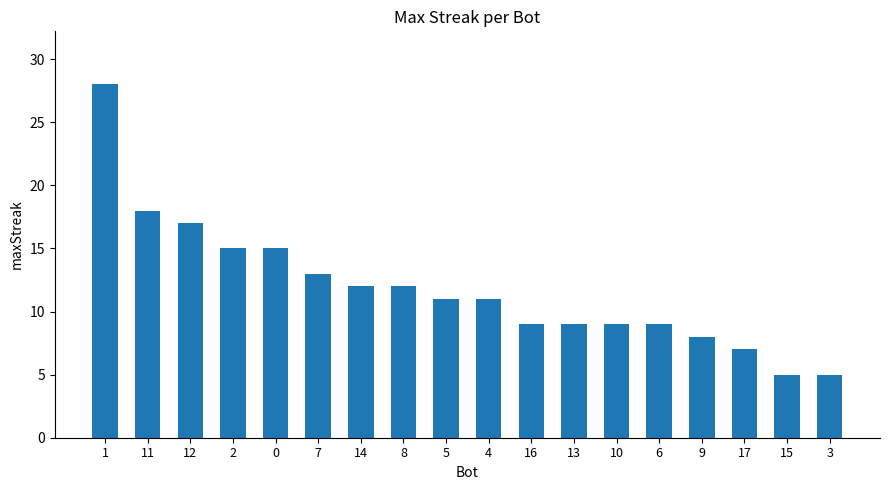

What is the change in value from 1 to 2?

-13